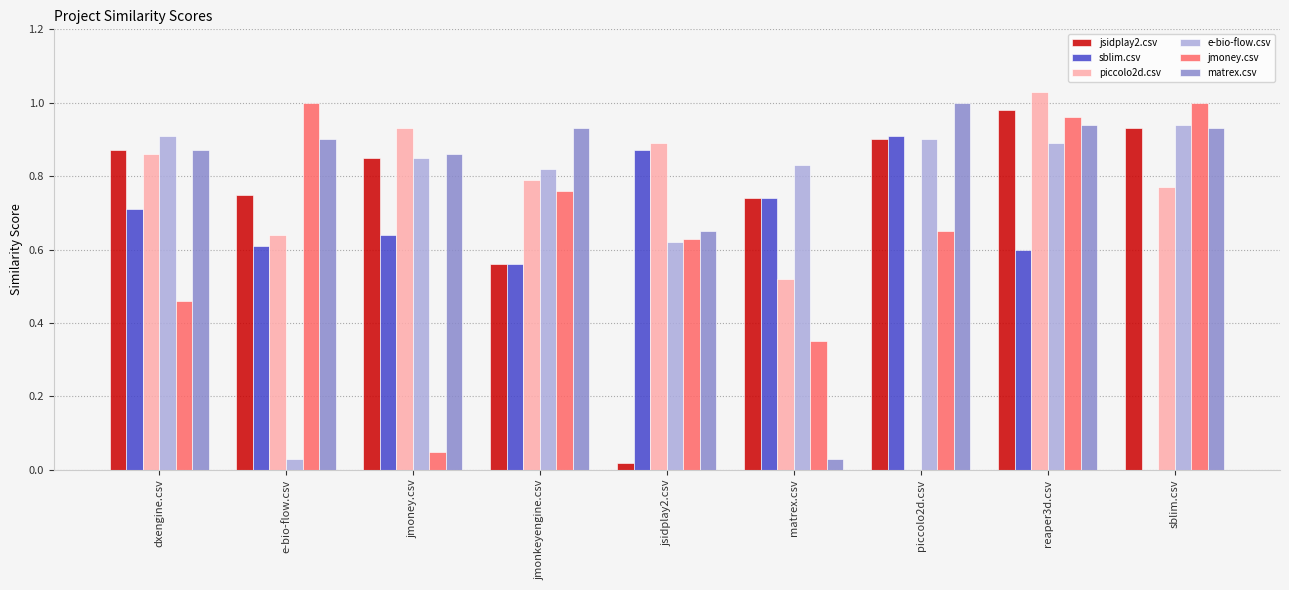

How many data points does each series have?

9